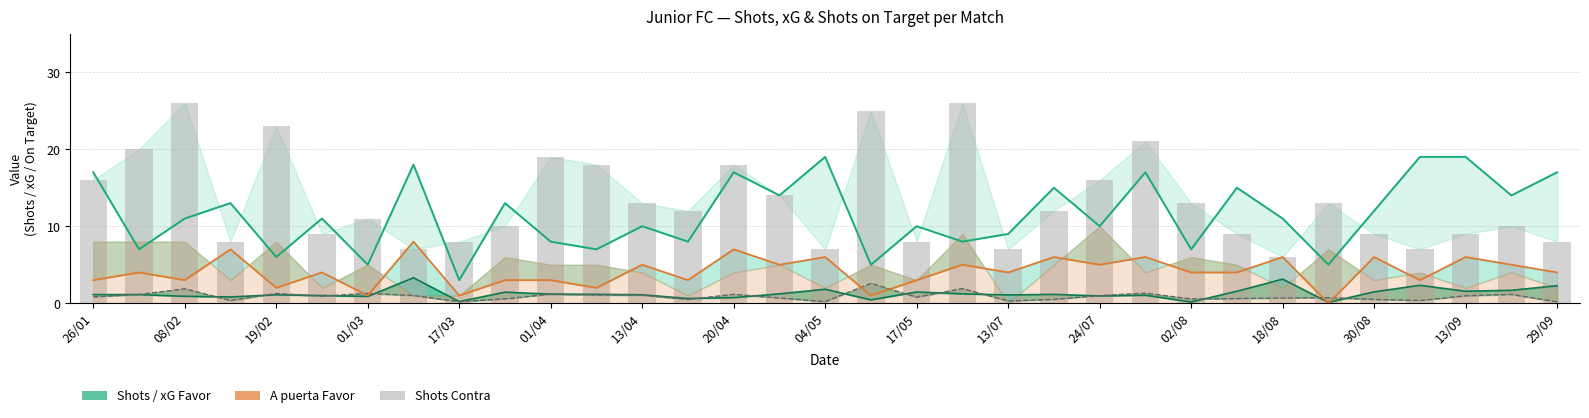

How many values in the Shots Favor series exceed 11?

15